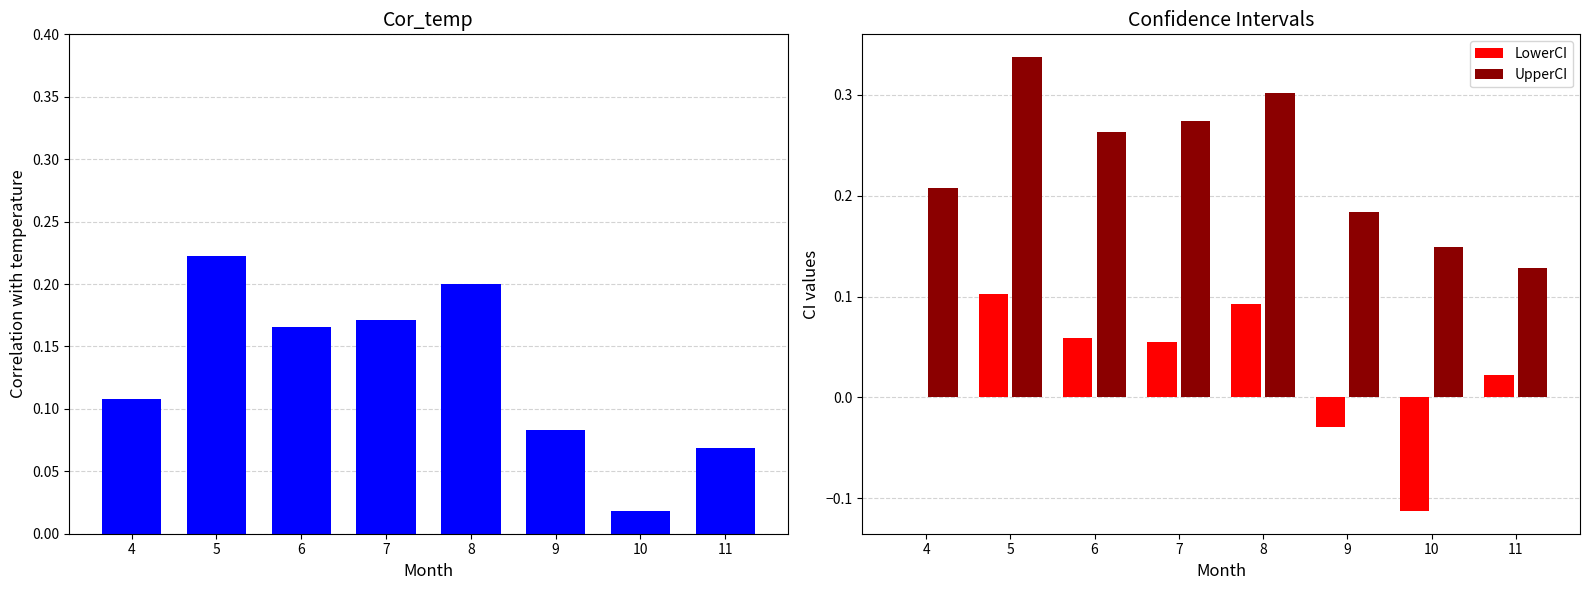

List the labels in order of Cor_temp value, smallest first.

10, 11, 9, 4, 6, 7, 8, 5